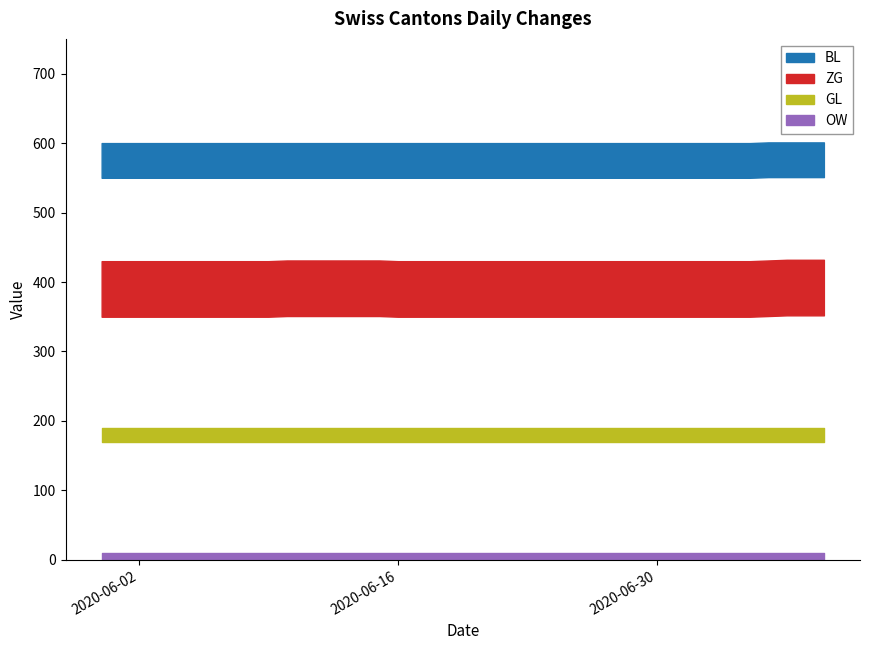

Does the chart have visible grid lines?

No